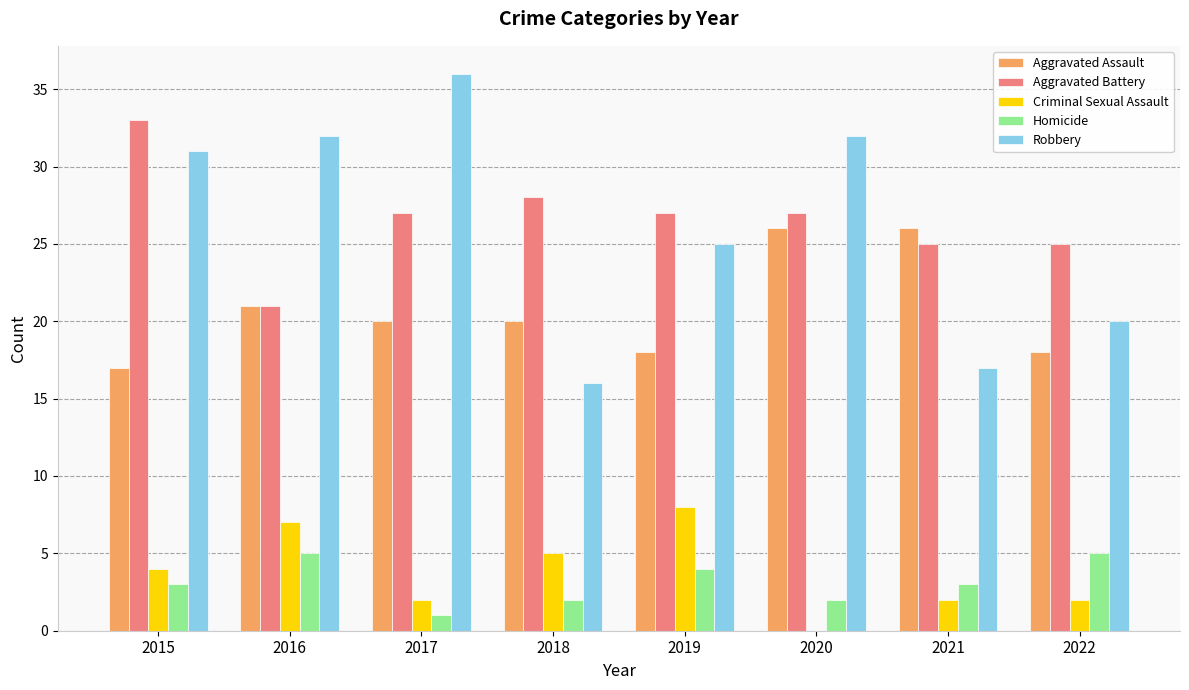

What is the maximum value for Homicide?

5